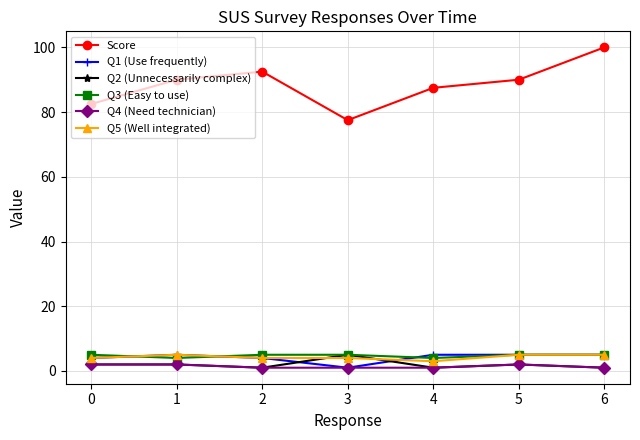

How many lines are shown in the chart?

6